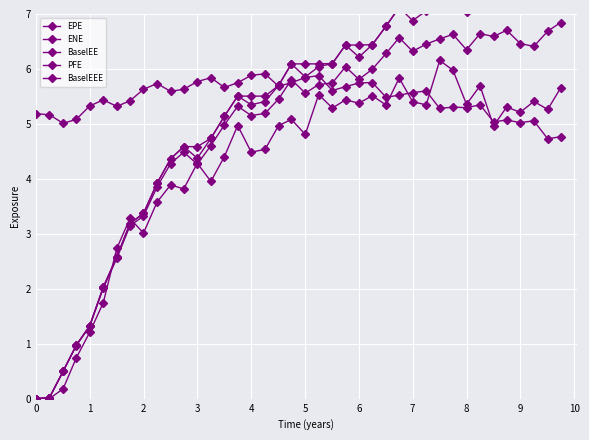

What is the greatest value displayed?

7.9